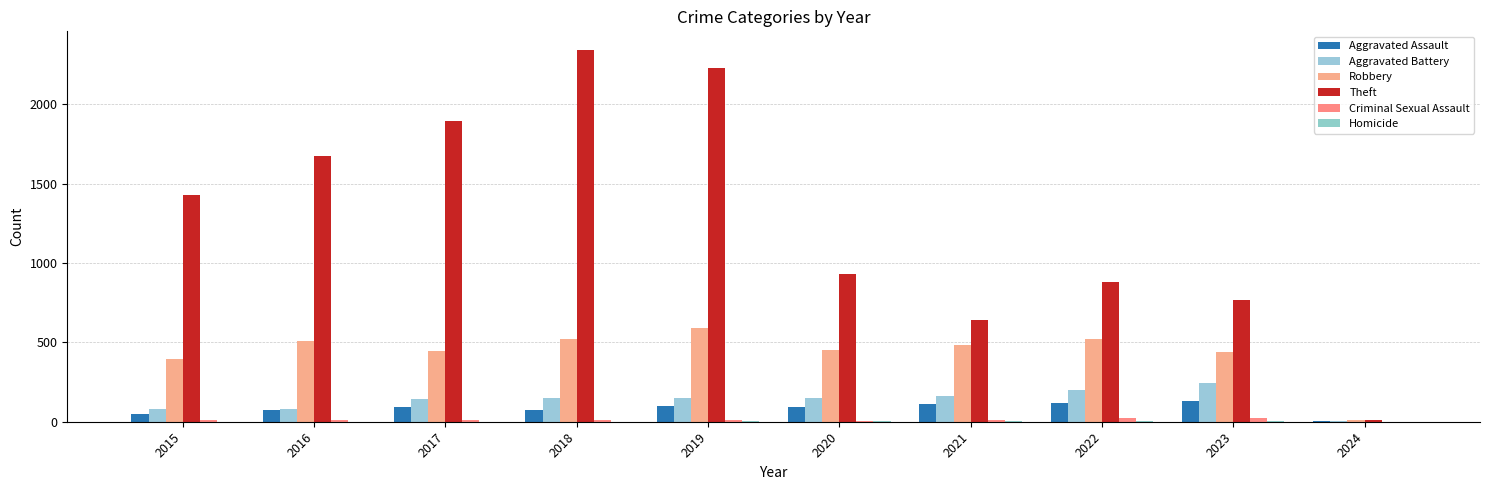

Reading left to right, what are all the values shown in this chart?

Aggravated Assault: 46	71	95	77	98	94	110	121	130	2
Aggravated Battery: 82	82	142	152	148	150	163	202	246	5
Robbery: 395	510	446	520	591	450	484	521	438	8
Theft: 1429	1676	1896	2342	2230	930	642	880	764	14
Criminal Sexual Assault: 12	8	8	11	8	3	14	24	21	0
Homicide: 0	1	1	1	2	3	4	5	2	0